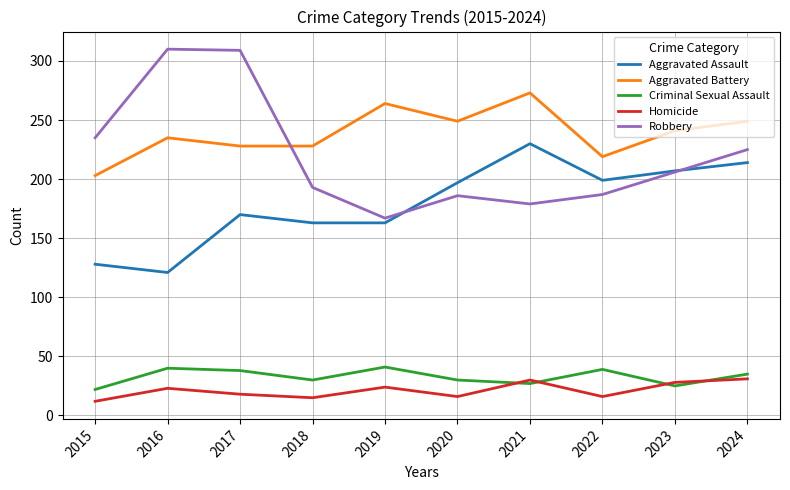

What is the sum of all Robbery values?

2197